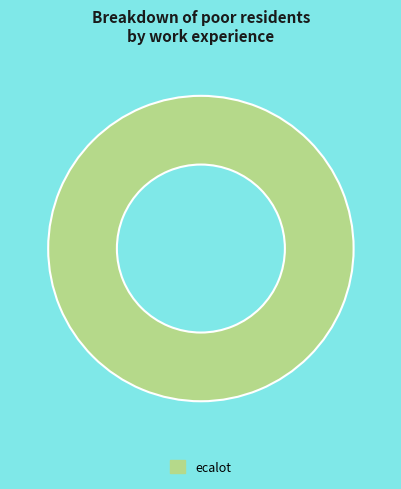

How many slices are in this pie chart?

1